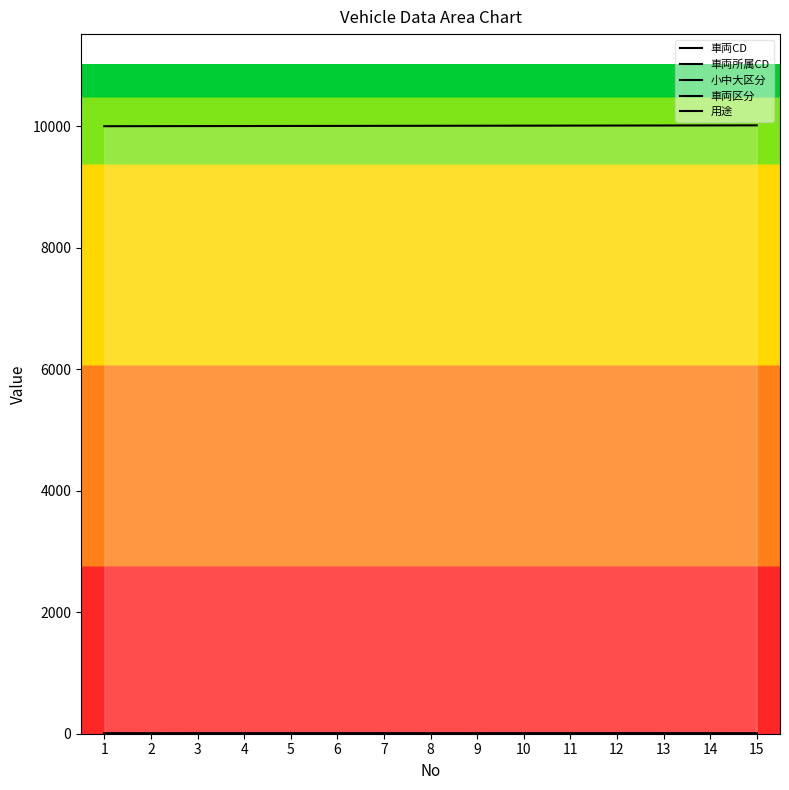

Which series changed the most between 3 and 4?

車両CD